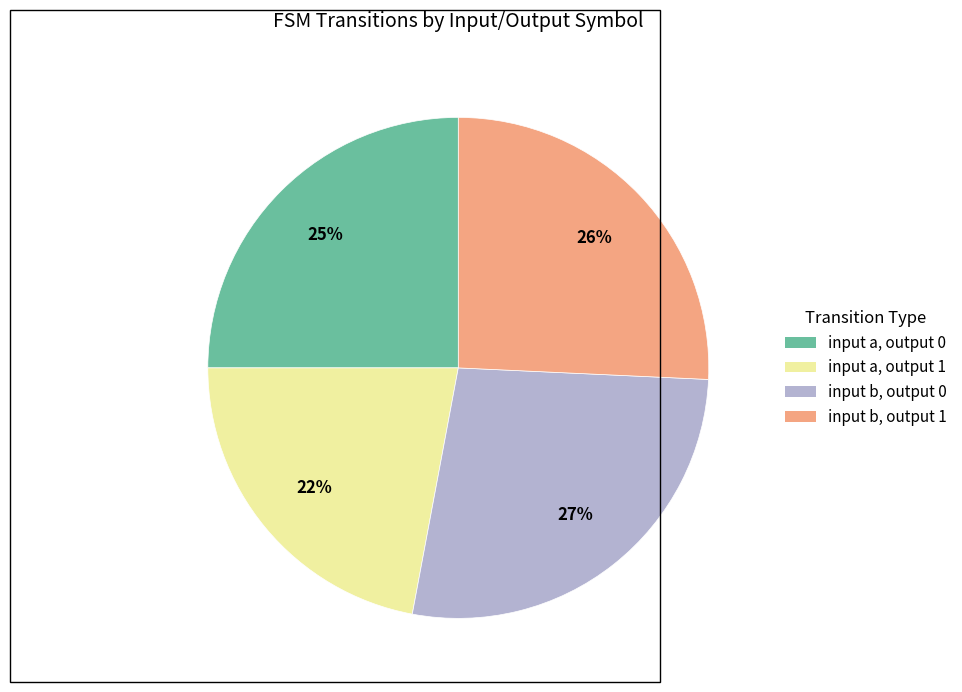

Which slice is the smallest?

input a, output 1